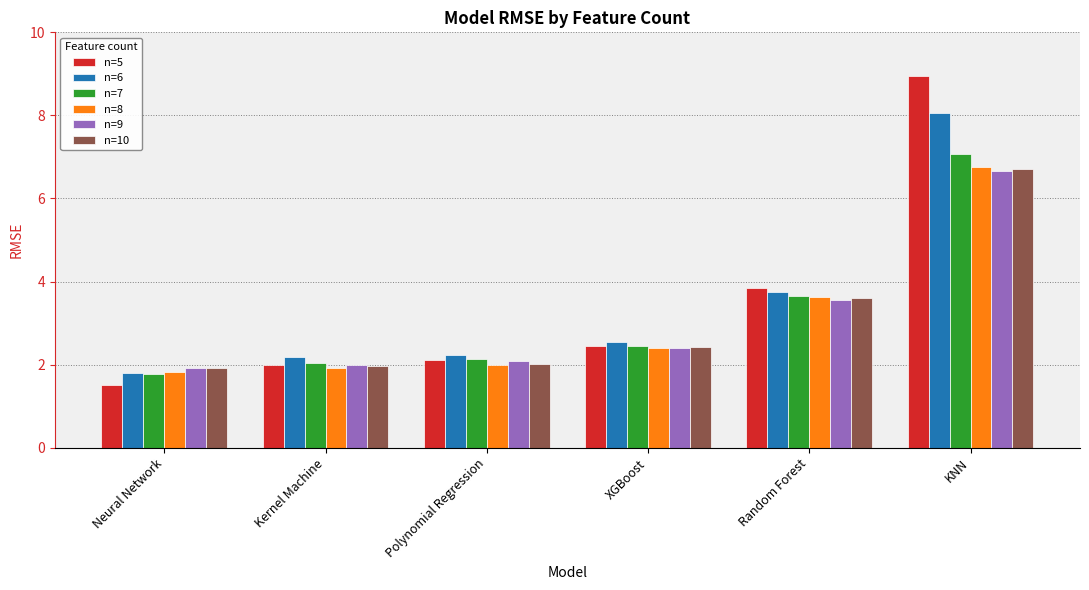

Which series has the largest range (max minus min)?

n=5